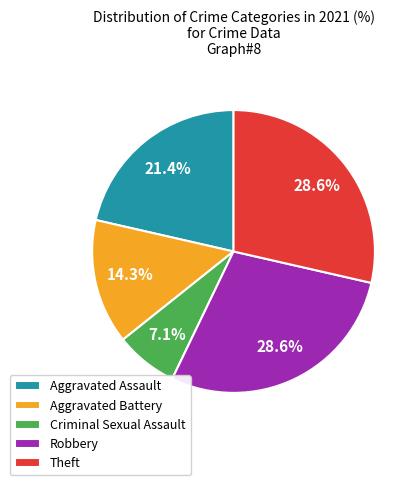

Which category has the smallest portion of the pie?

Criminal Sexual Assault